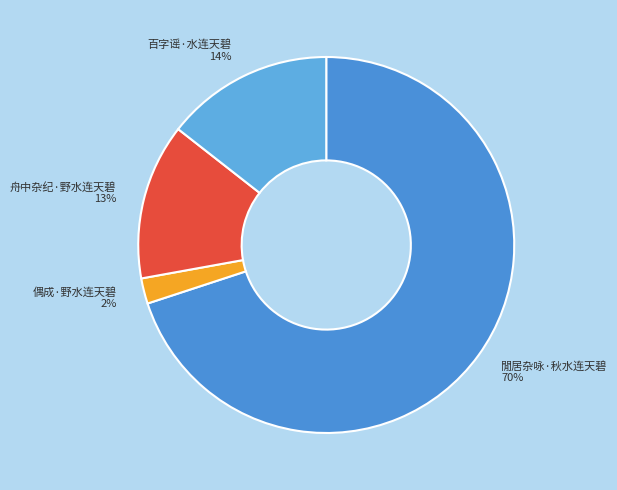

Which slice is the smallest?

偶成·野水连天碧